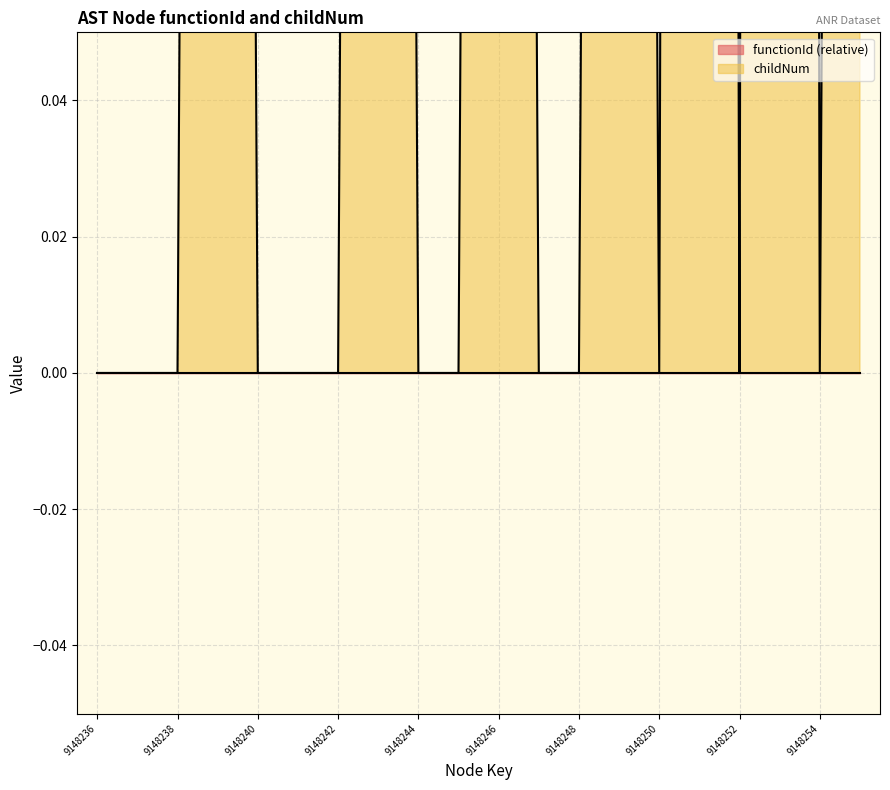

List the labels in order of value, smallest first.

9148236, 9148237, 9148238, 9148240, 9148241, 9148242, 9148244, 9148245, 9148247, 9148248, 9148250, 9148252, 9148254, 9148239, 9148243, 9148246, 9148249, 9148255, 9148251, 9148253